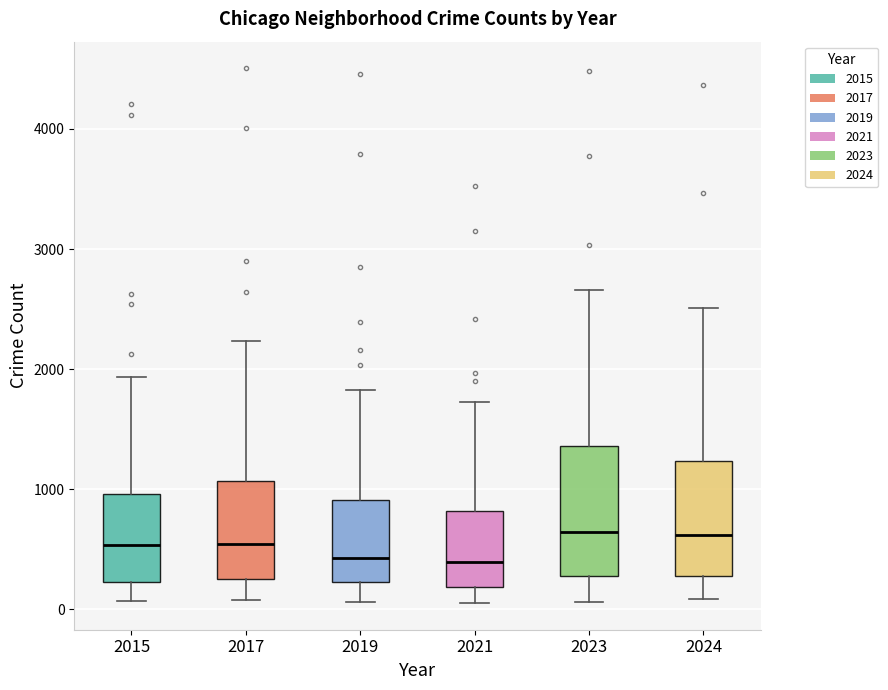

Where does the lower whisker of the box at x = 2023 end on the y-axis? The values are not printed on the chart, so give them approximately, as read against the axis.

100